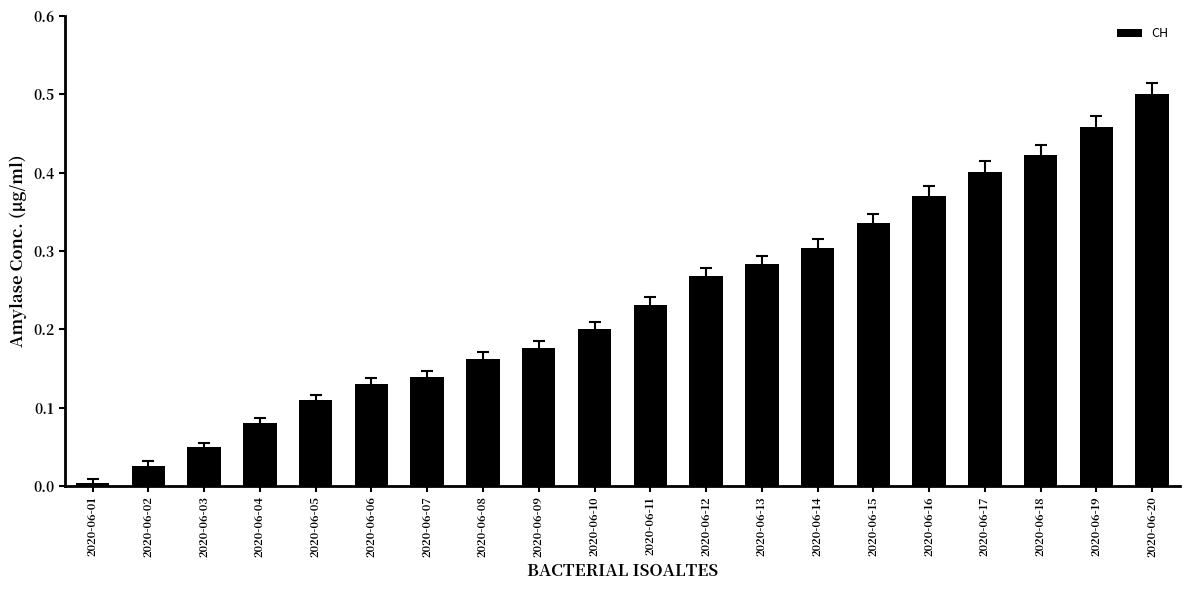

Are the bars grouped side by side (vs. stacked)?

No